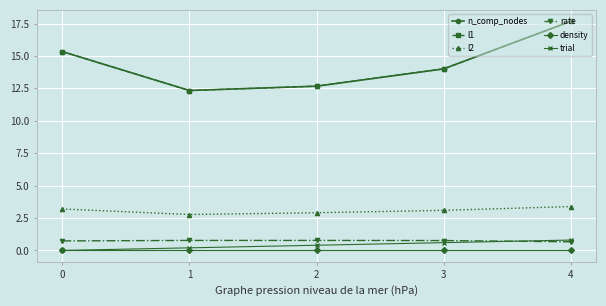

Does the chart have visible grid lines?

Yes